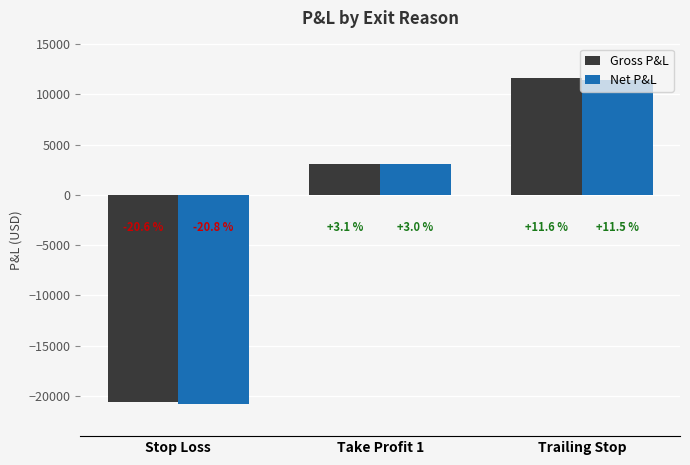

What is the spread (max minus min) of values at Stop Loss?

199.9